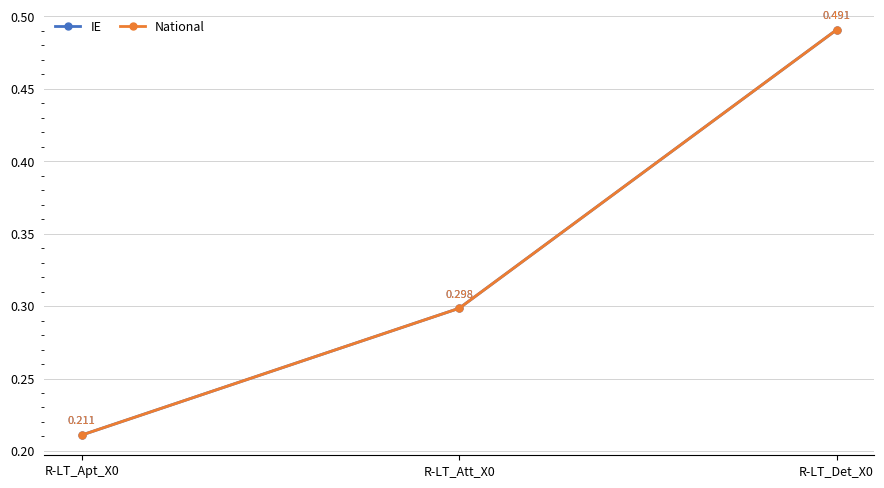

Which series has the largest total across all categories?

IE